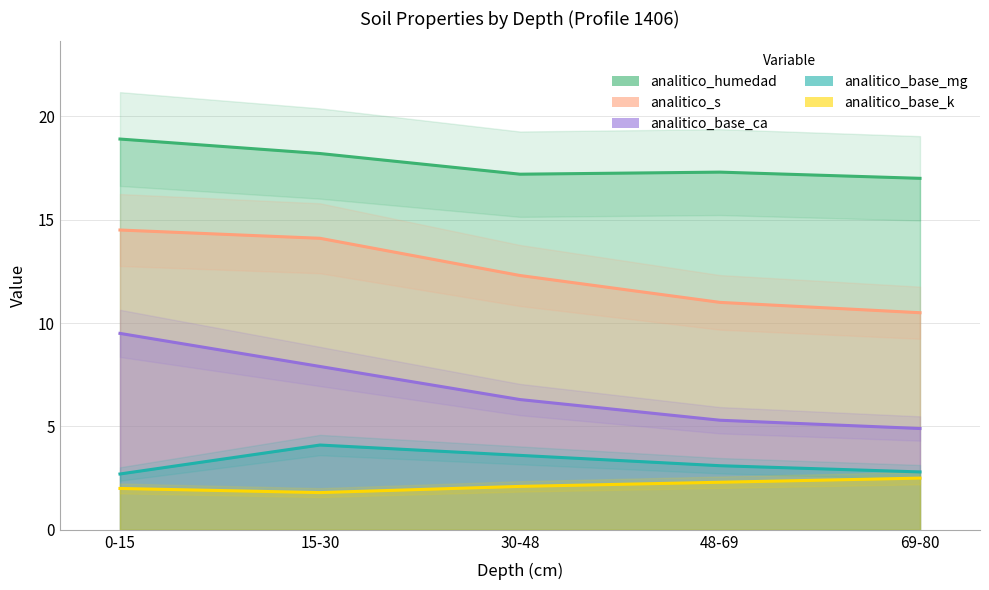

Between 0-15 and 69-80, which series saw the biggest shift?

analitico_base_ca